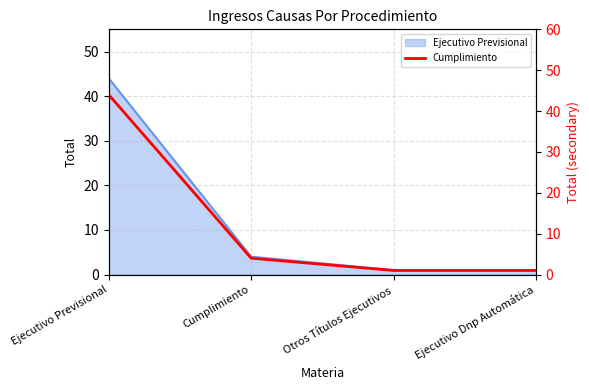

What is the difference between the maximum and minimum values?

43